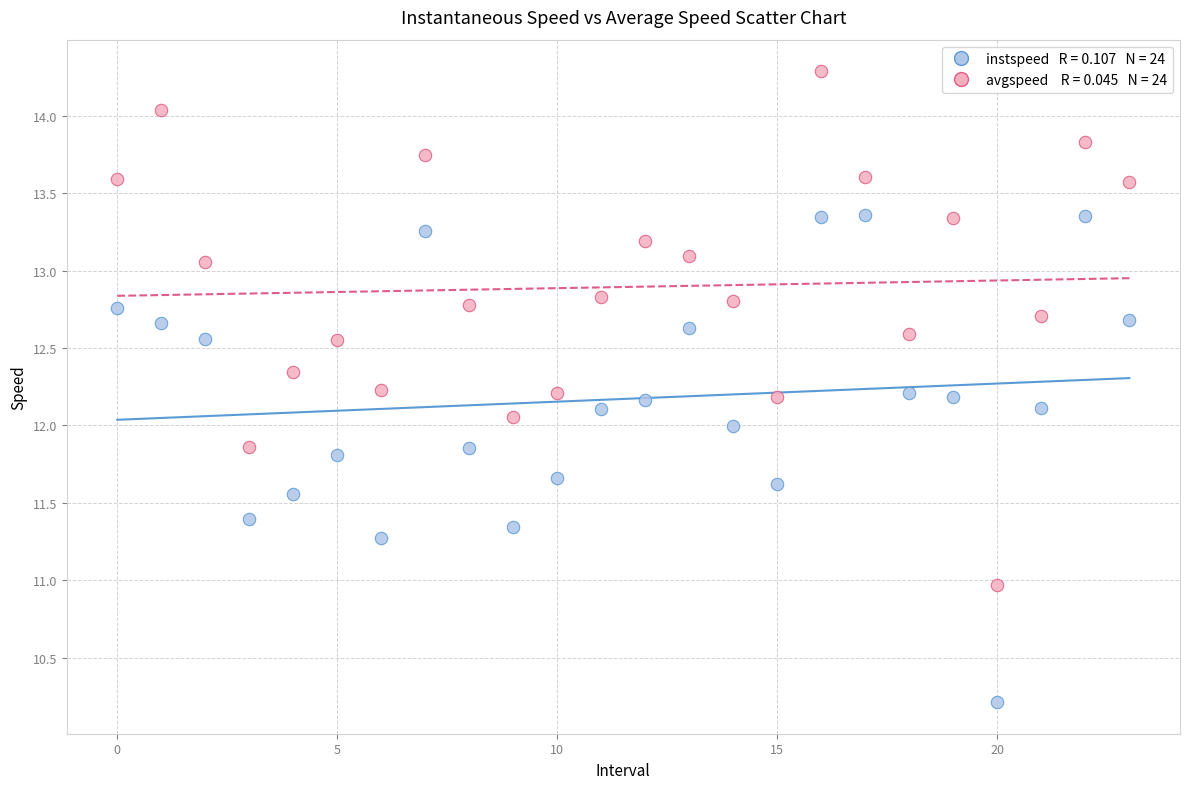

Across all data points, what is the range of Y values (max minus min)?

4.1